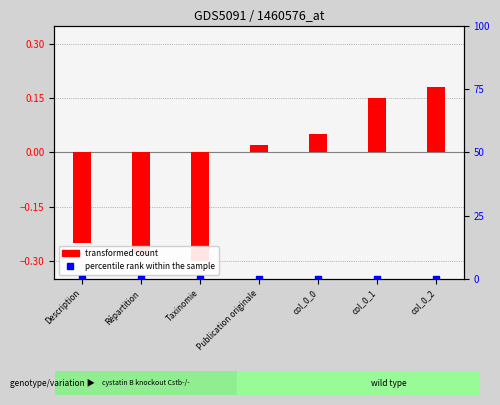

At how many categories does at least one series exceed 0?

4